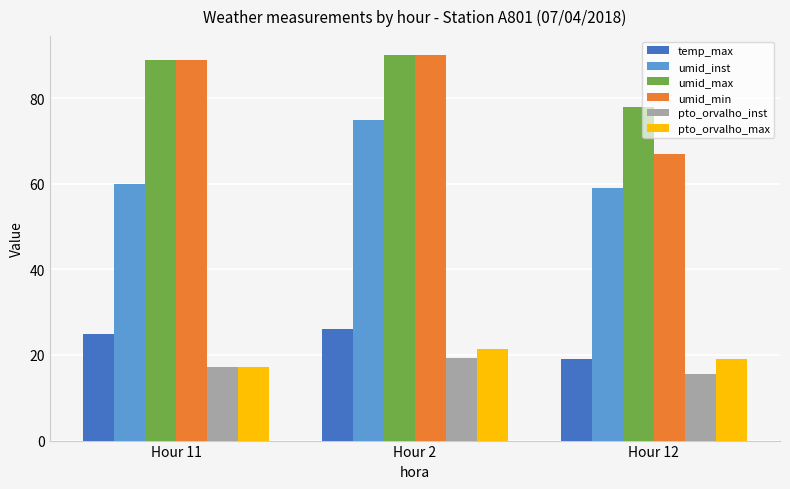

What is the sum of all pto_orvalho_inst values?

52.2